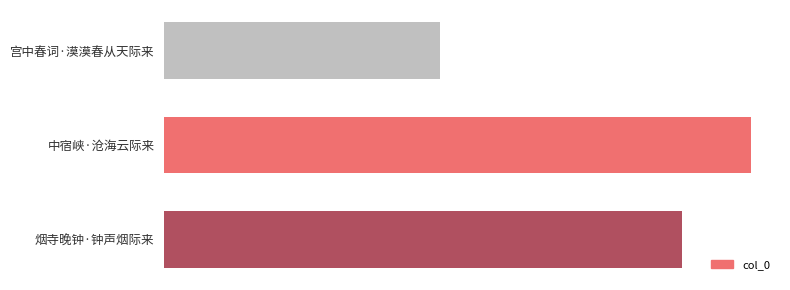

Are the bars horizontal?

Yes